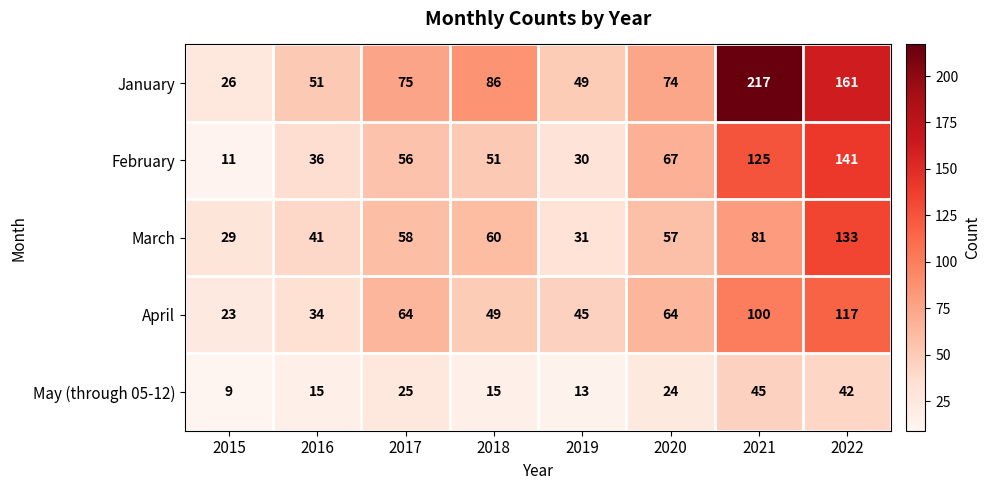

Between 2018 and 2021, which series saw the biggest shift?

January